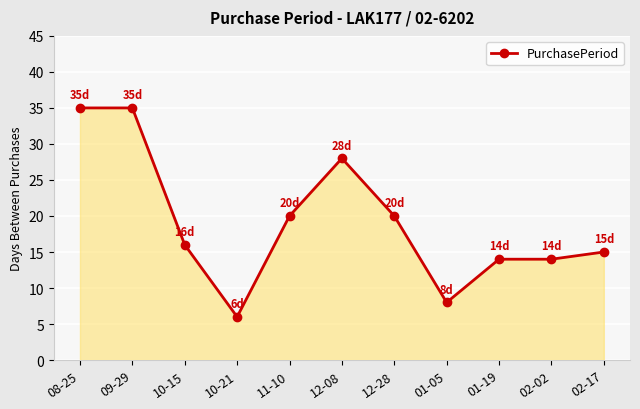

What is the ratio of the value at 10-15 to the value at 01-05?

2.0